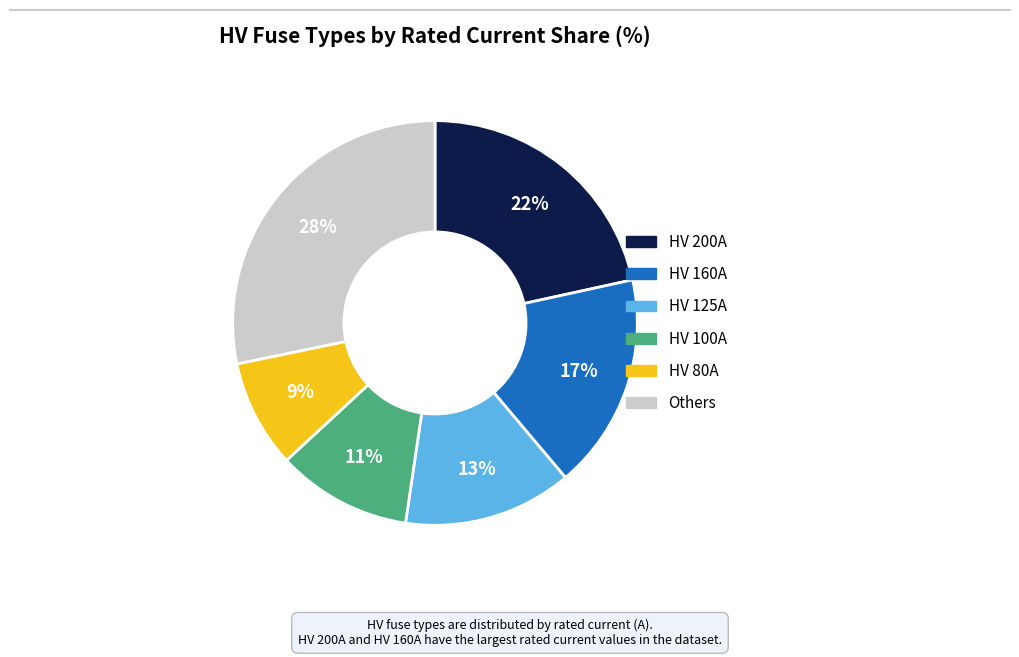

How many segments does this pie chart have?

6